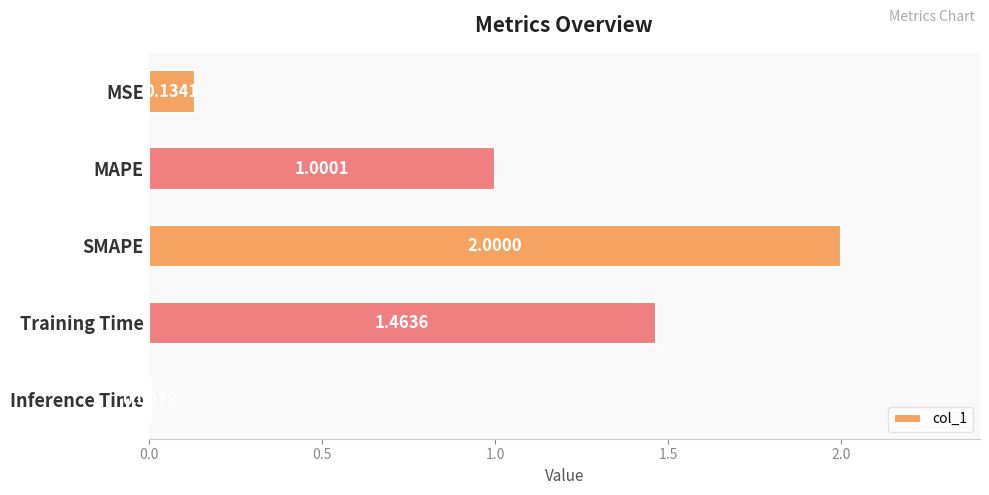

What is the label of the 5th bar from the bottom?

MSE